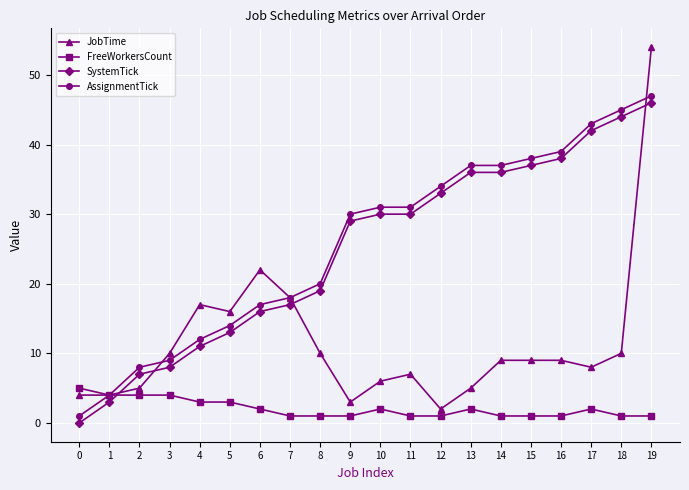

How many categories are shown in the chart?

20